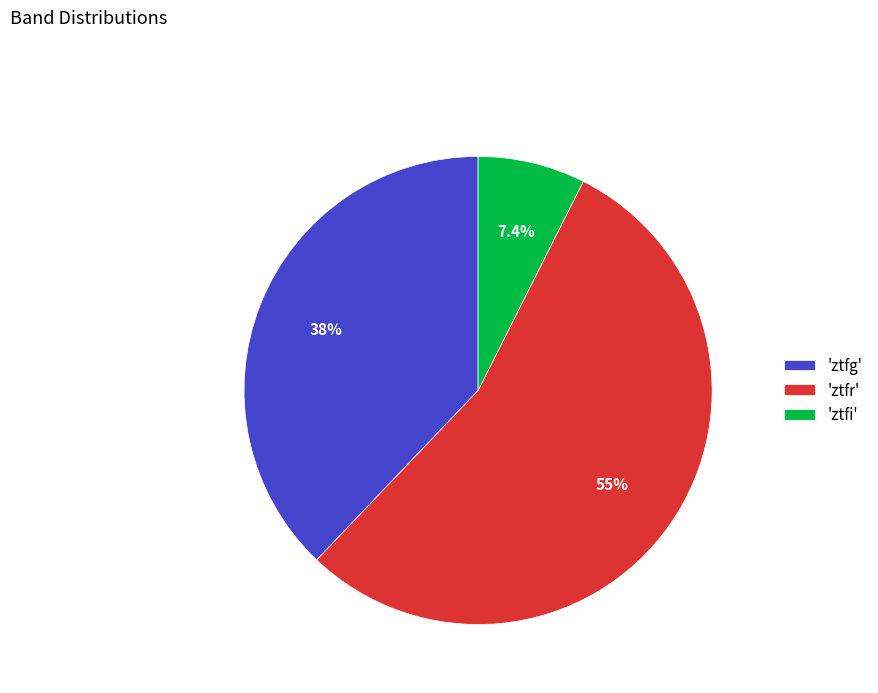

Which category has the smallest portion of the pie?

'ztfi'